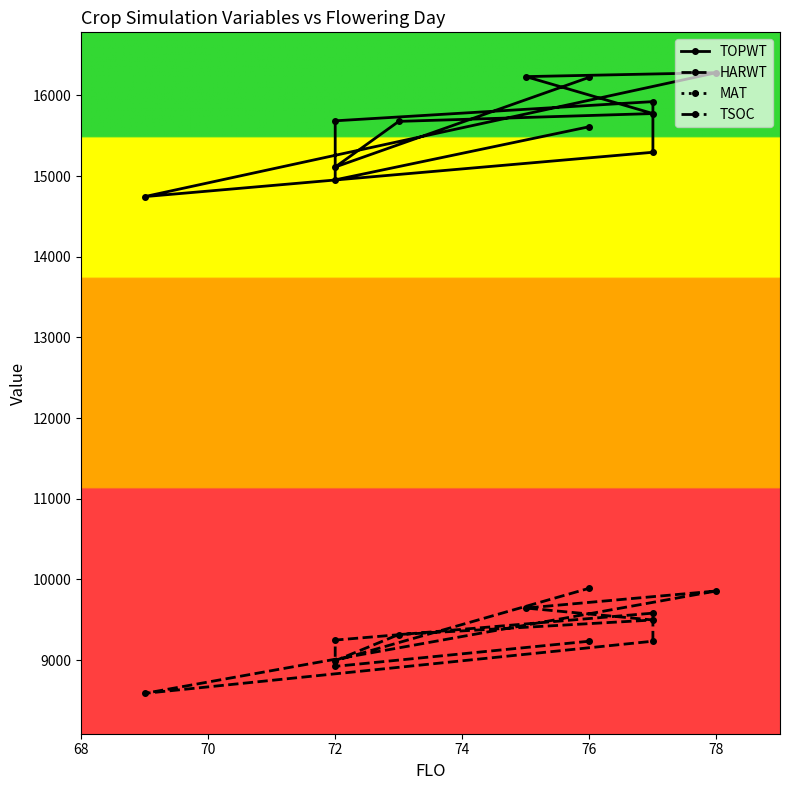

Which series has the largest range (max minus min)?

TOPWT